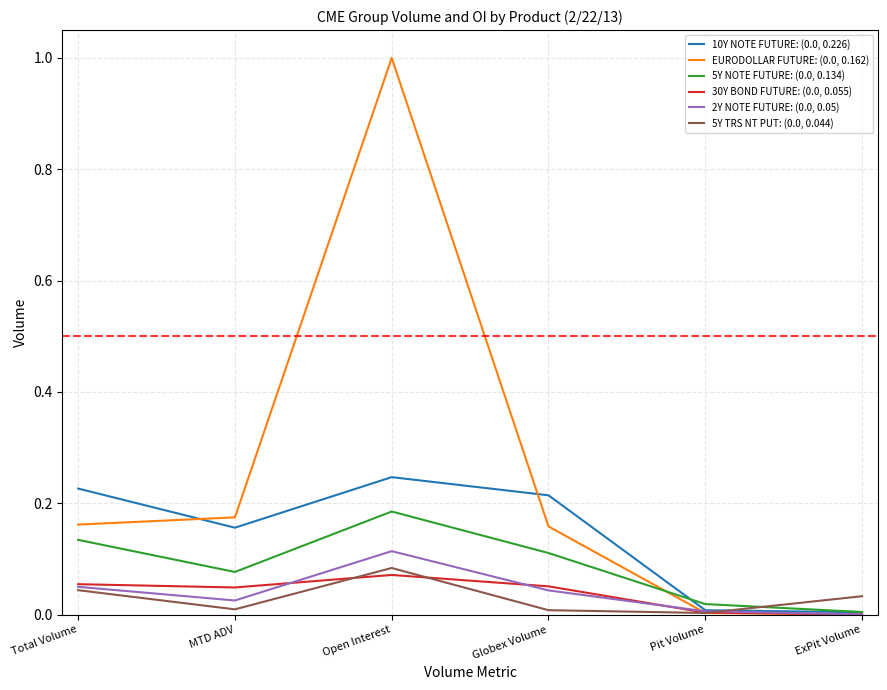

The 2Y NOTE FUTURE: (0.0, 0.05) series shows 0.0 at MTD ADV. True or false?

True